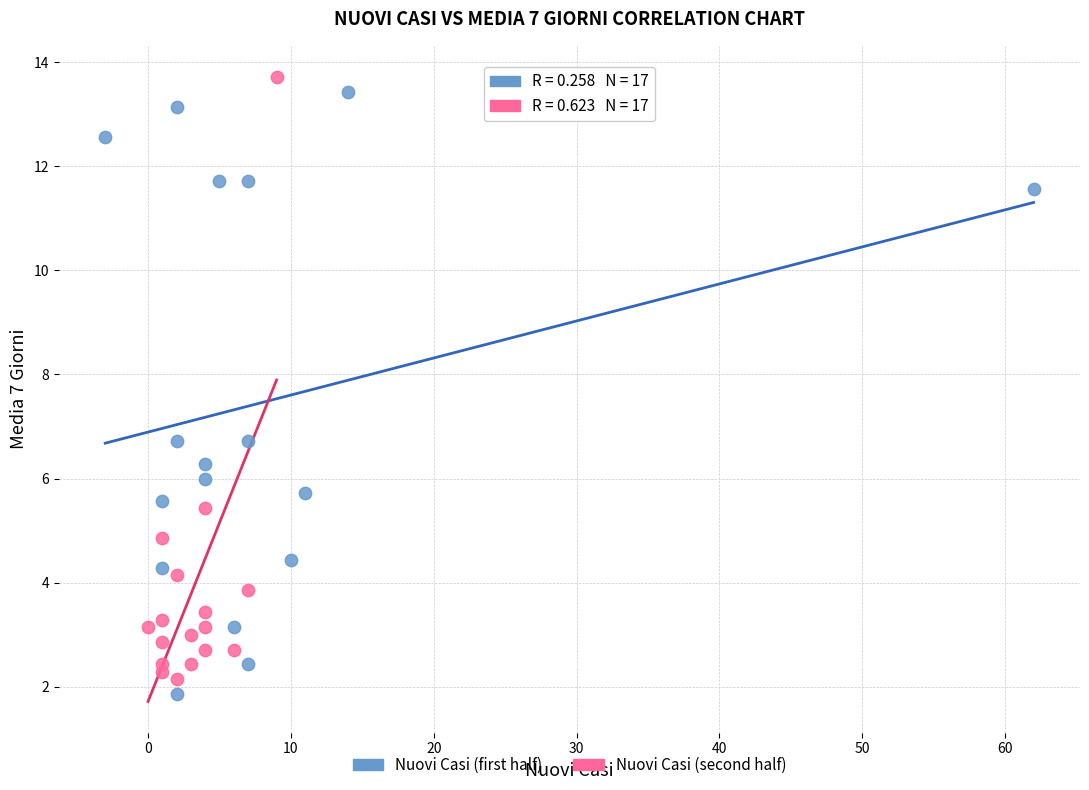

Which series contains the highest Y value?

Nuovi Casi (second half)